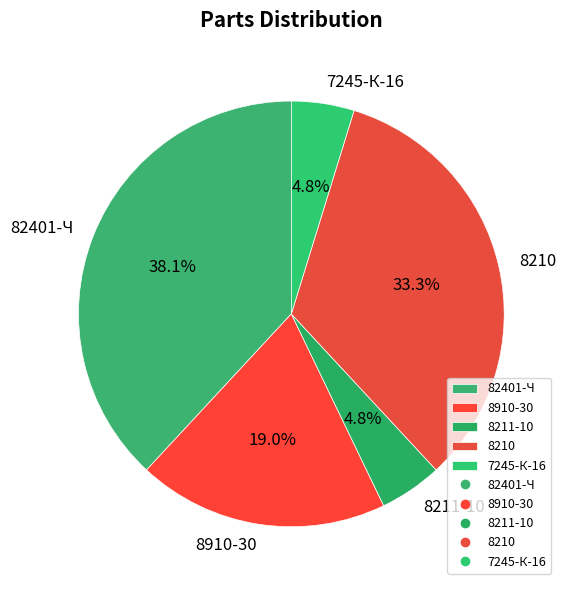

What is the largest slice in the pie chart?

82401-Ч